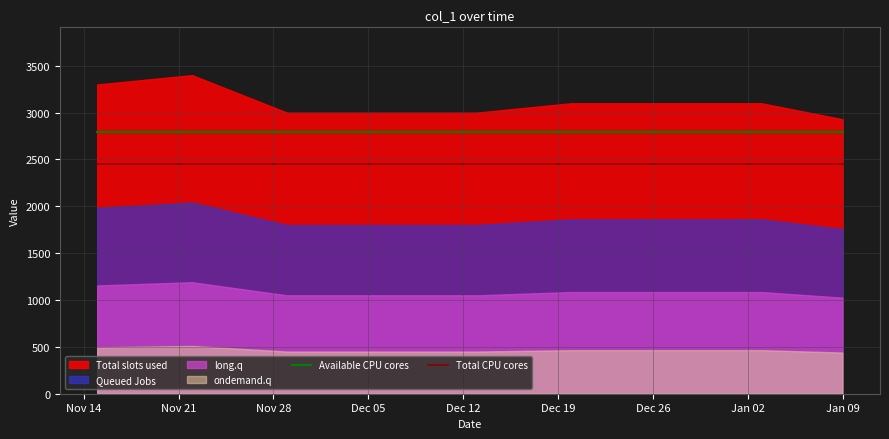

What is the highest value of the Total CPU cores series?

2448.0